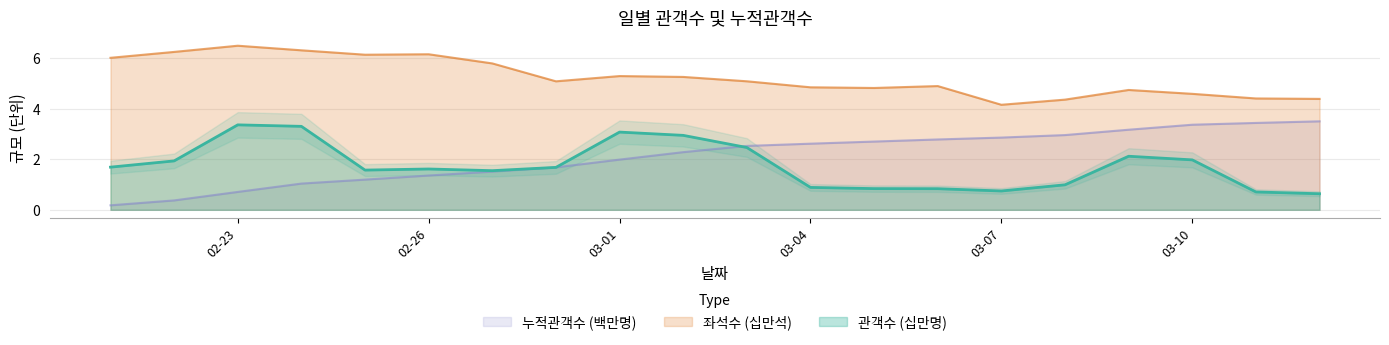

At which label is 좌석수 closest to 5?

2013-02-28